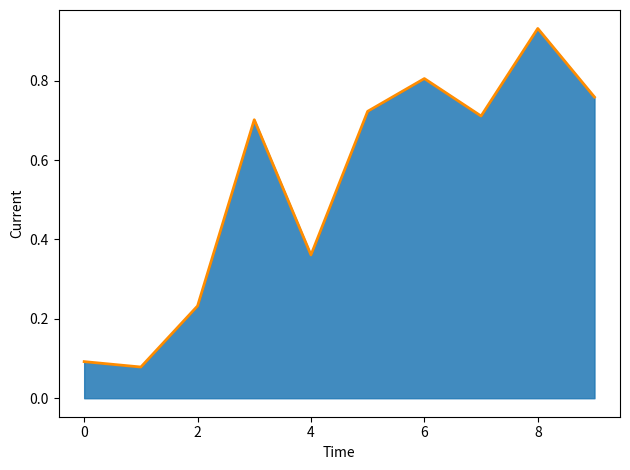

Is it true that the value at 8 is 0.9?

True